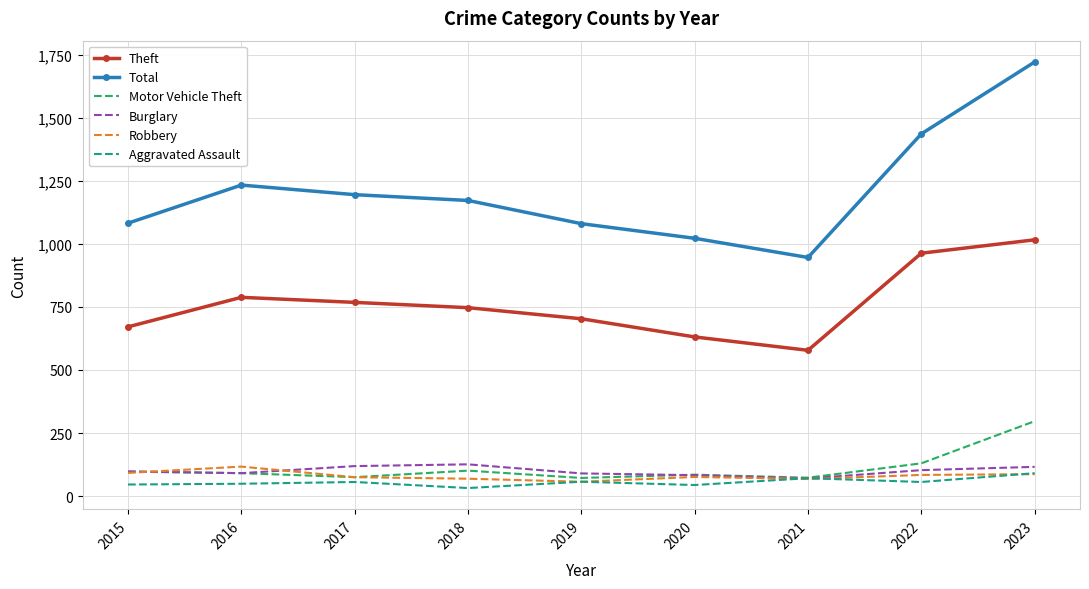

What is the difference between the highest and lowest values at 2023?

1634